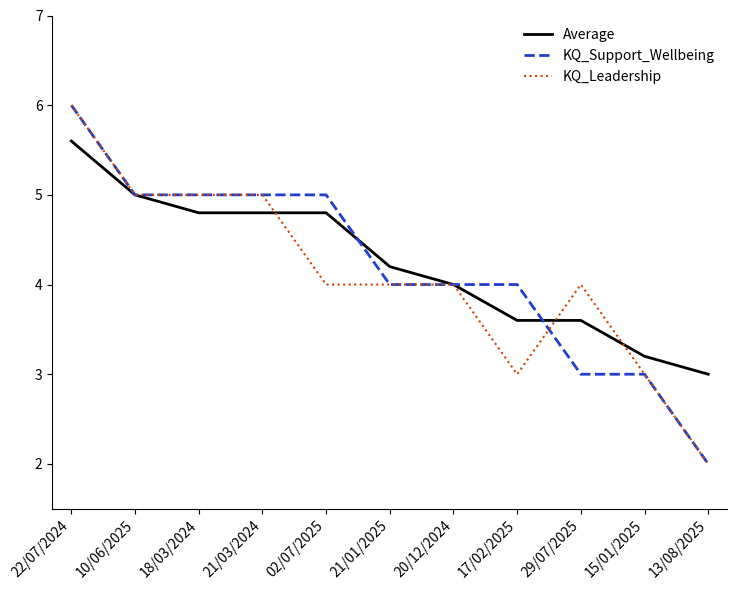

What is the difference between the KQ_Leadership values at 13/08/2025 and 17/02/2025?

1.0